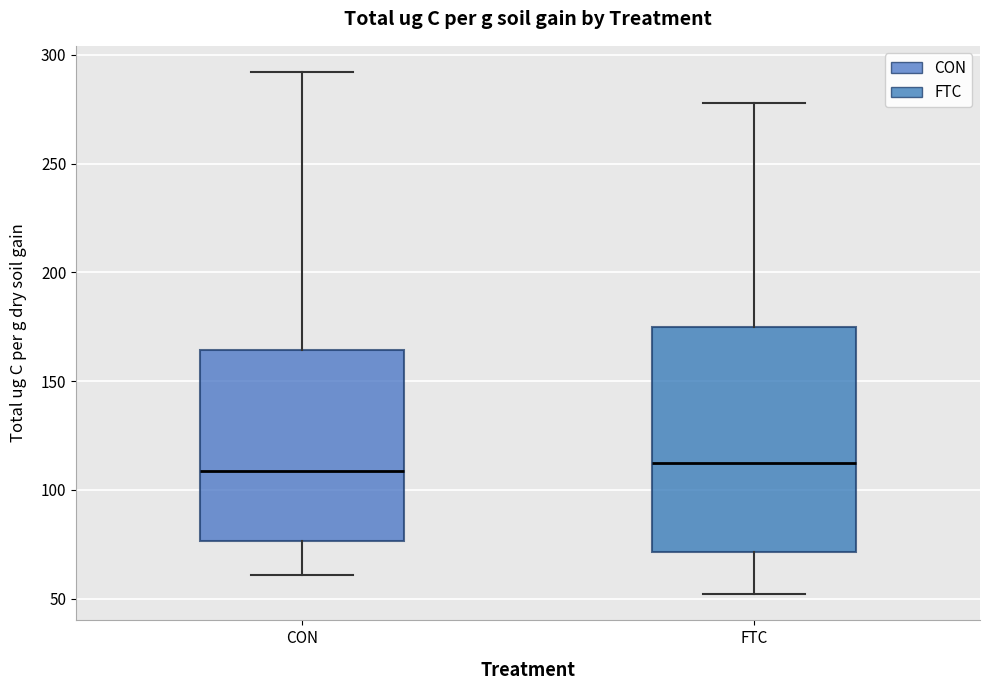

Which box is the tallest, from its lower edge to its upper edge?

FTC